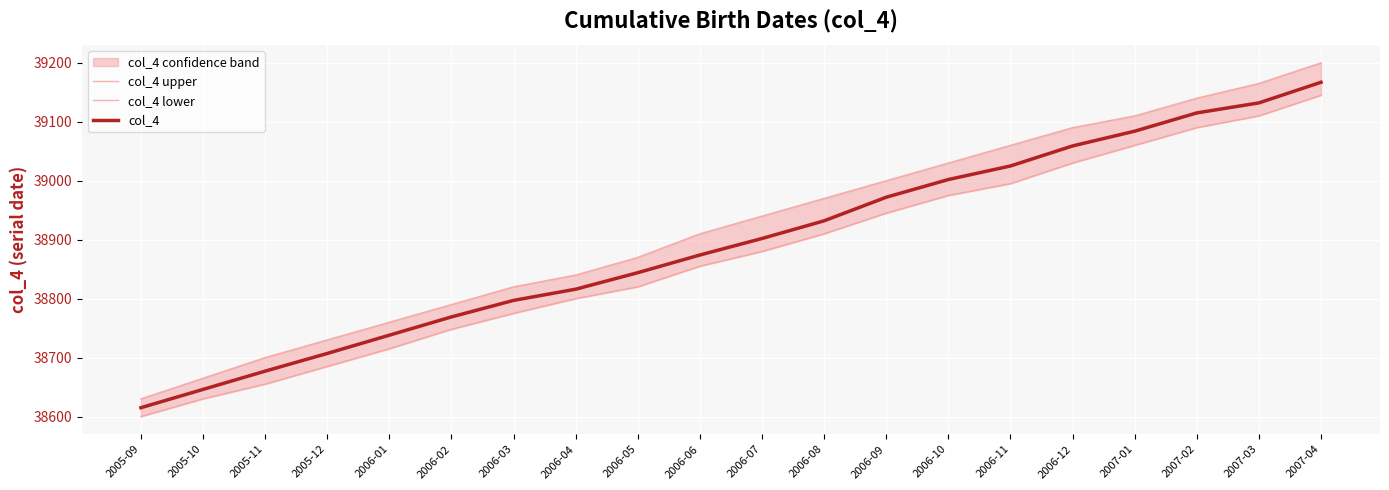

What is the value of the col_4 lower point at the 3rd from the left?

38655